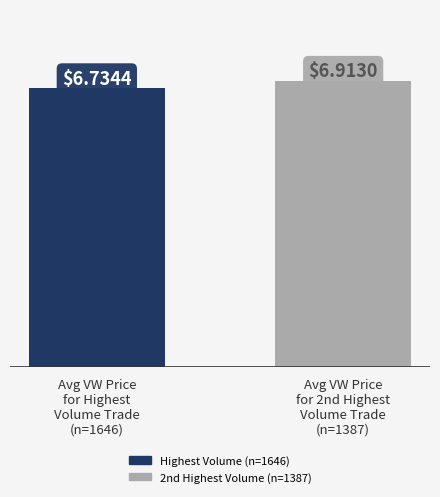

Approximately how many times larger is the value at Avg VW Price
for Highest
Volume Trade
(n=1646) compared to Avg VW Price
for 2nd Highest
Volume Trade
(n=1387)?

1.0